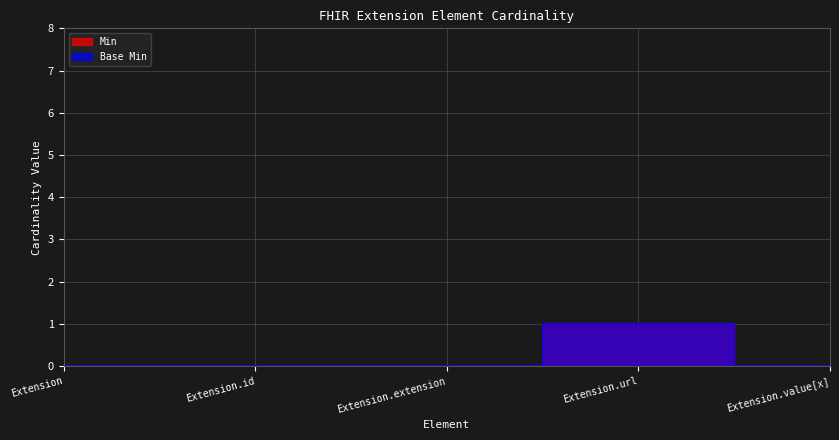

What are all the series names shown in the legend?

Min, Base Min